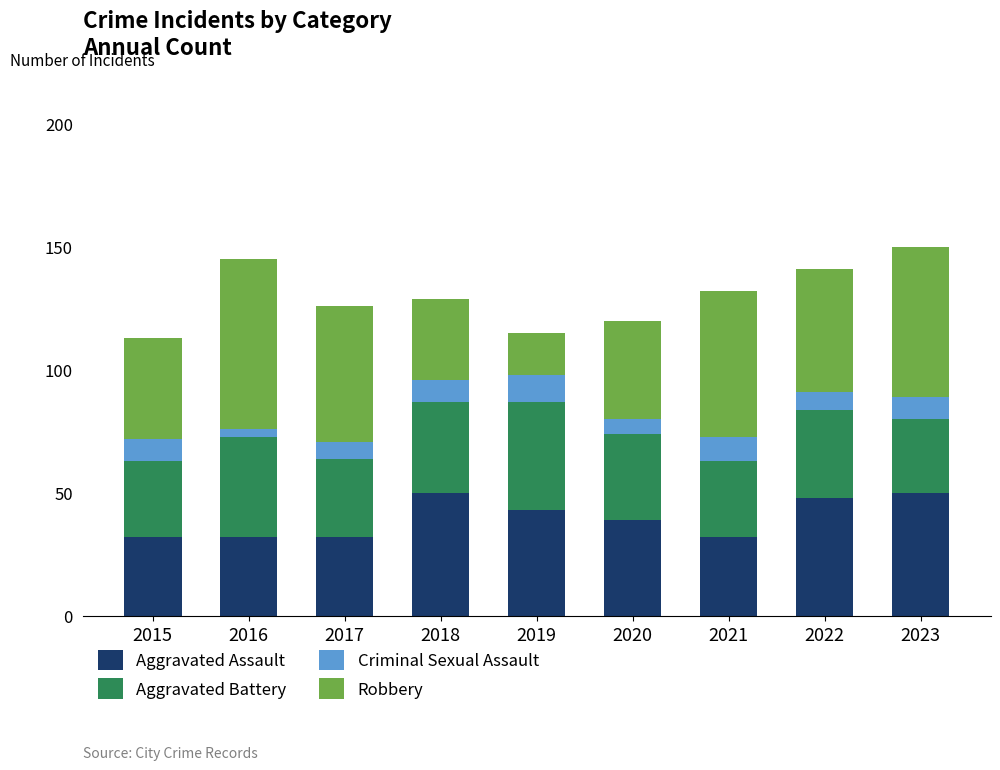

What is the average value of the Aggravated Assault series?

40